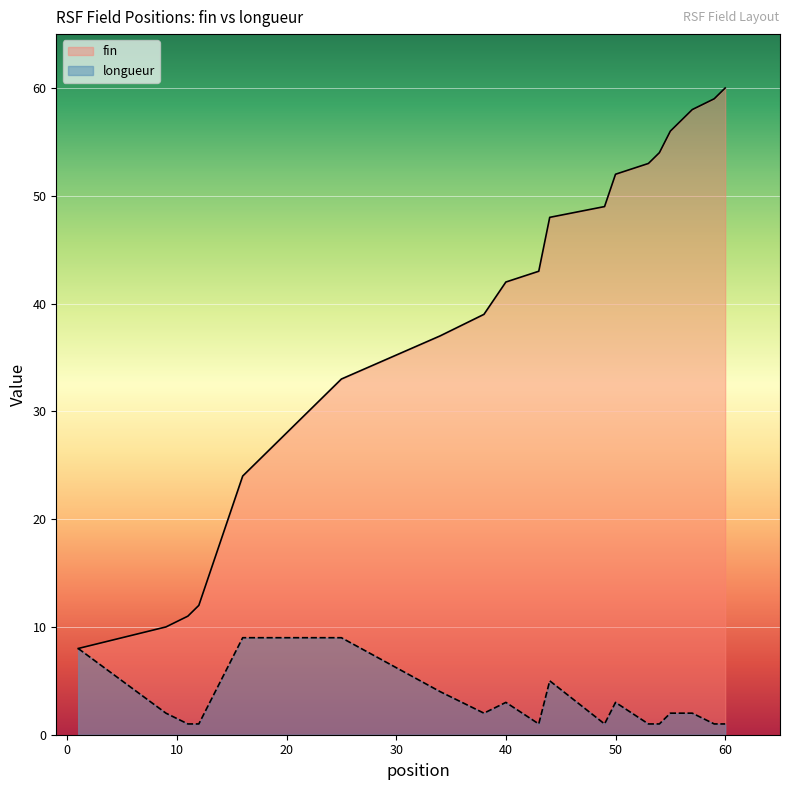

What is the highest value of the longueur series?

9